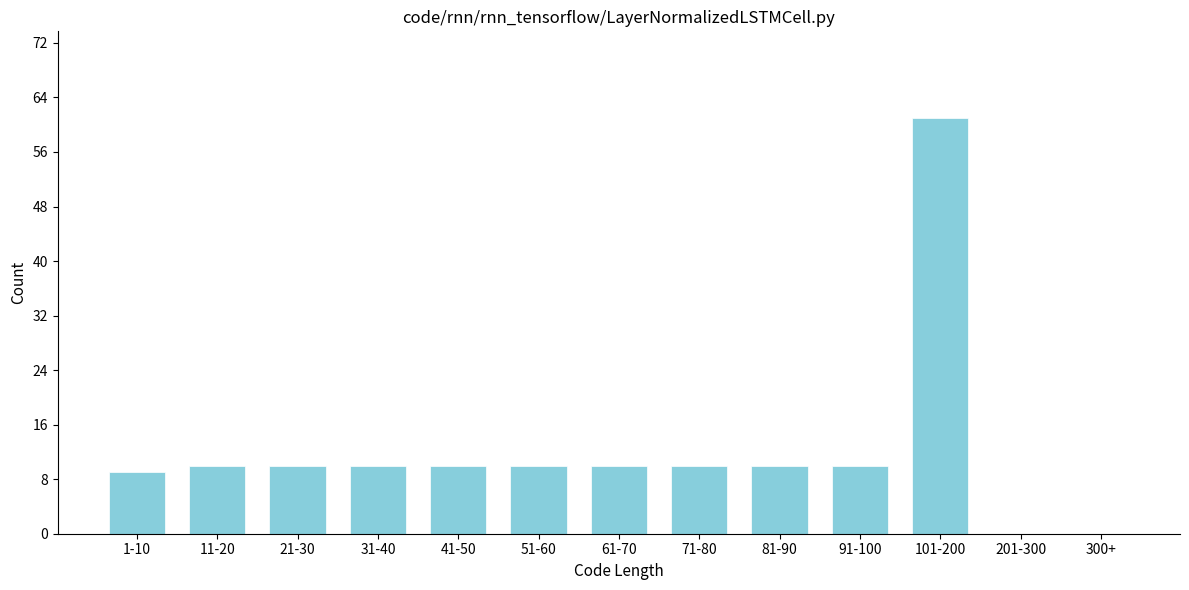

Reading left to right, list all the values displayed in this chart.

1-10=9	11-20=10	21-30=10	31-40=10	41-50=10	51-60=10	61-70=10	71-80=10	81-90=10	91-100=10	101-200=61	201-300=0	300+=0